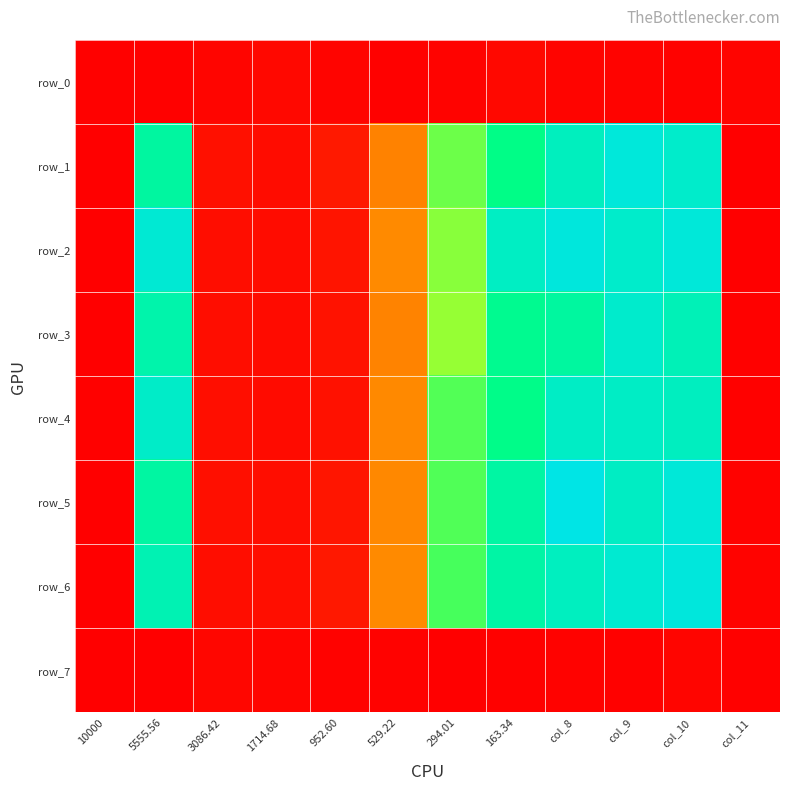

Reading left to right, extract all data points from this chart.

row_0: 10000=0.0	5555.56=0.0	3086.42=0.0	1714.68=0.1	952.60=0.0	529.22=0.0	294.01=0.0	163.34=0.1	col_8=0.0	col_9=0.0	col_10=0.0	col_11=0.0
row_1: 10000=0.0	5555.56=0.5	3086.42=0.1	1714.68=0.1	952.60=0.1	529.22=0.2	294.01=0.4	163.34=0.5	col_8=0.6	col_9=0.6	col_10=0.6	col_11=0.0
row_2: 10000=0.0	5555.56=0.6	3086.42=0.1	1714.68=0.1	952.60=0.1	529.22=0.2	294.01=0.4	163.34=0.6	col_8=0.6	col_9=0.6	col_10=0.6	col_11=0.0
row_3: 10000=0.0	5555.56=0.6	3086.42=0.1	1714.68=0.1	952.60=0.1	529.22=0.2	294.01=0.4	163.34=0.5	col_8=0.5	col_9=0.6	col_10=0.6	col_11=0.0
row_4: 10000=0.0	5555.56=0.6	3086.42=0.1	1714.68=0.1	952.60=0.1	529.22=0.2	294.01=0.4	163.34=0.5	col_8=0.6	col_9=0.6	col_10=0.6	col_11=0.0
row_5: 10000=0.0	5555.56=0.5	3086.42=0.1	1714.68=0.1	952.60=0.1	529.22=0.2	294.01=0.4	163.34=0.6	col_8=0.7	col_9=0.6	col_10=0.6	col_11=0.0
row_6: 10000=0.0	5555.56=0.6	3086.42=0.1	1714.68=0.1	952.60=0.1	529.22=0.2	294.01=0.5	163.34=0.6	col_8=0.6	col_9=0.6	col_10=0.6	col_11=0.0
row_7: 10000=0.0	5555.56=0.0	3086.42=0.0	1714.68=0.0	952.60=0.0	529.22=0.0	294.01=0.0	163.34=0.0	col_8=0.0	col_9=0.0	col_10=0.0	col_11=0.0